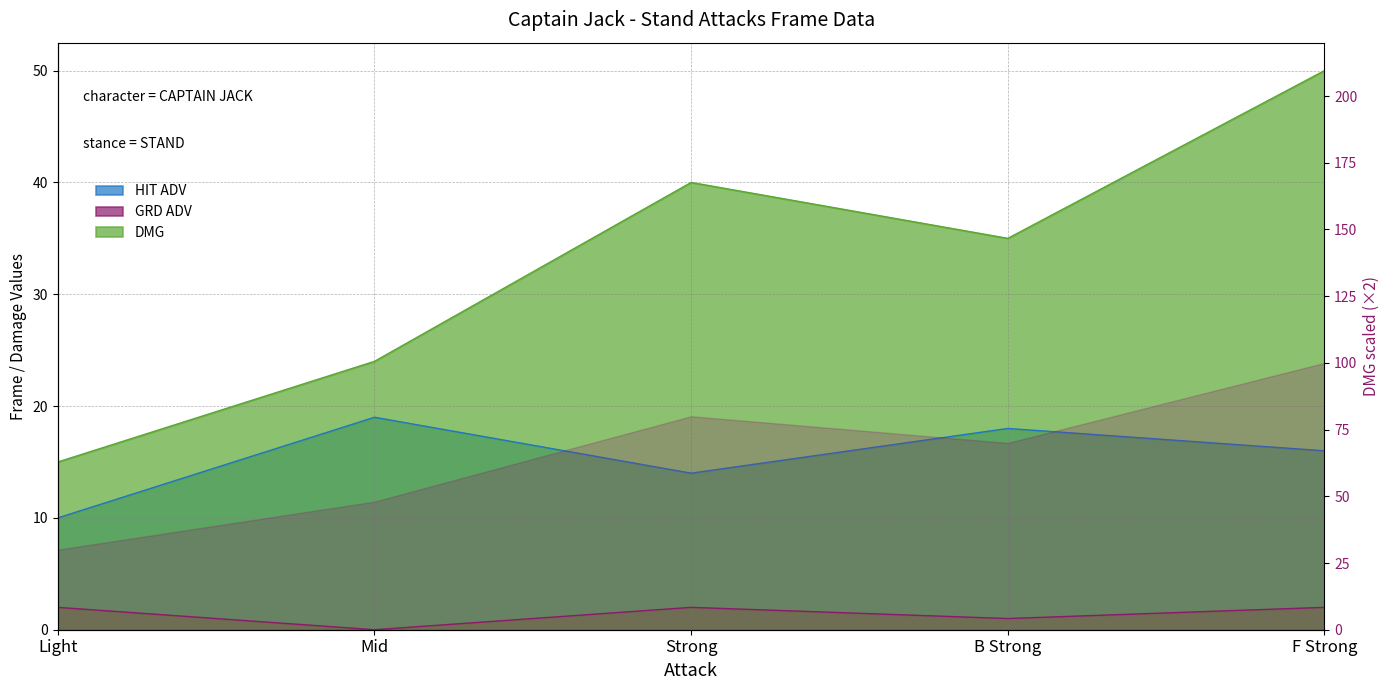

How many data points in HIT ADV are above 16?

2